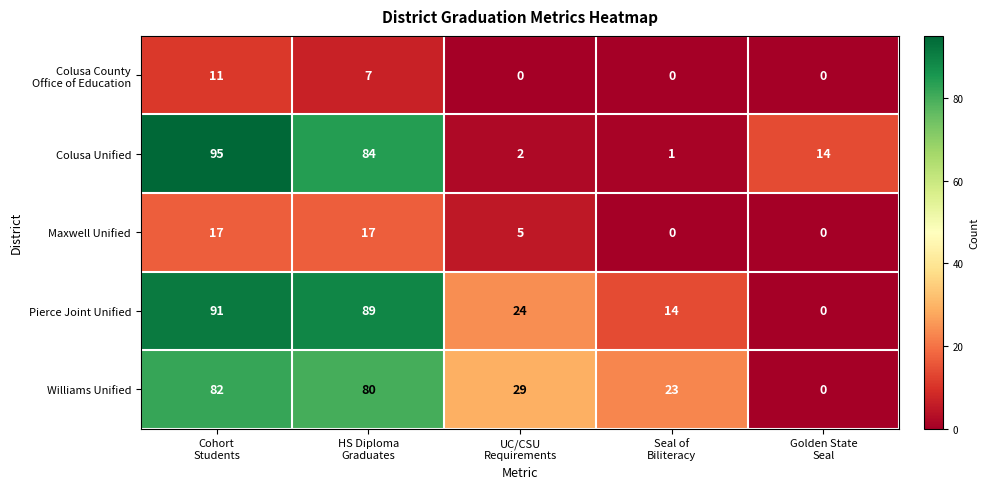

What is the highest value of the Maxwell Unified series?

17